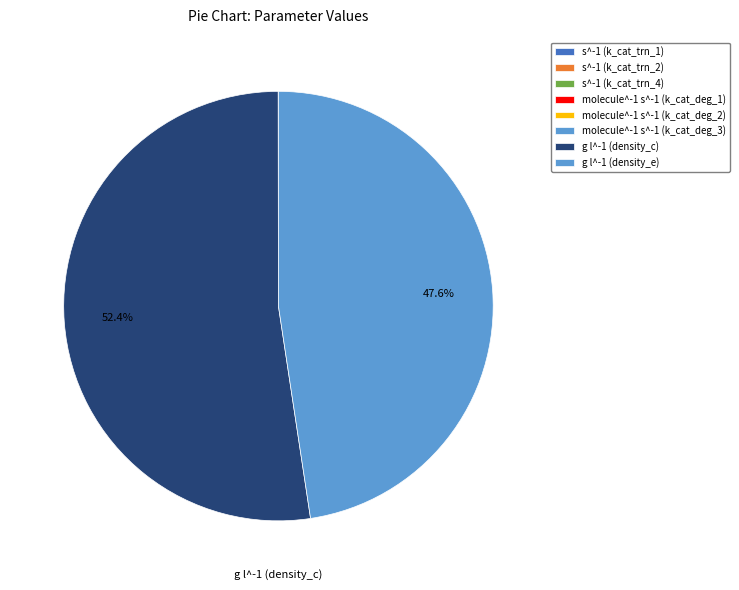

Which category has the biggest portion of the pie?

g l^-1 (density_c)